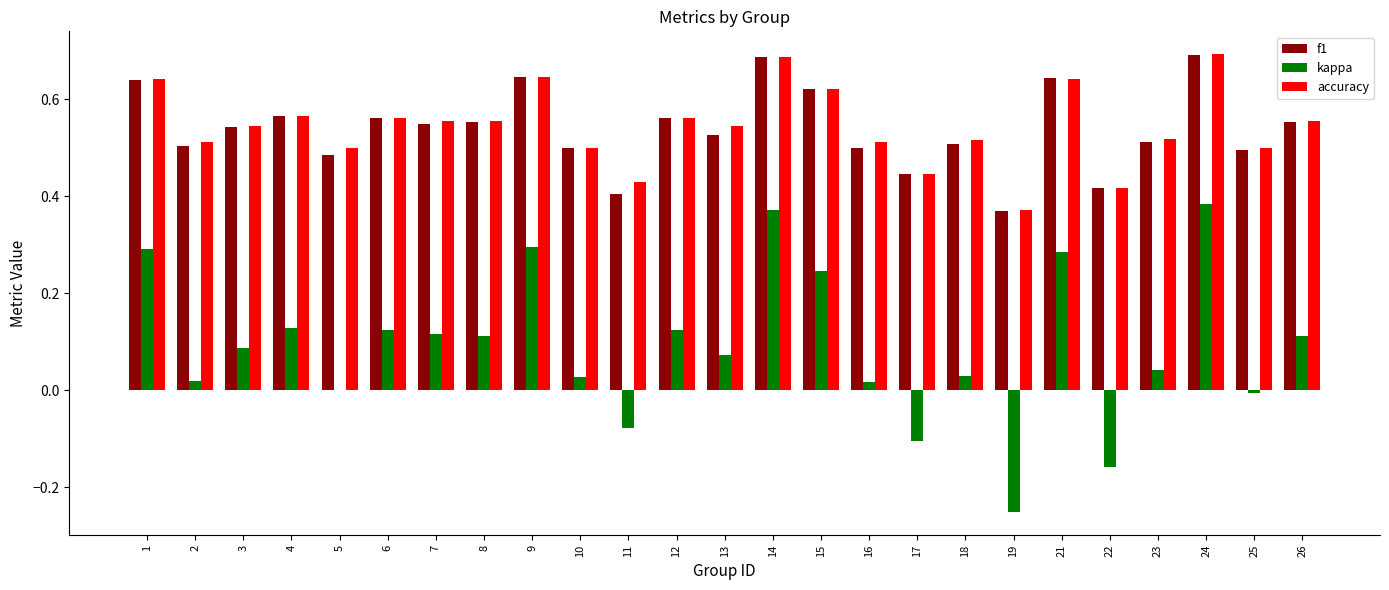

What is the sum of the f1 values at 12 and 21?

1.2